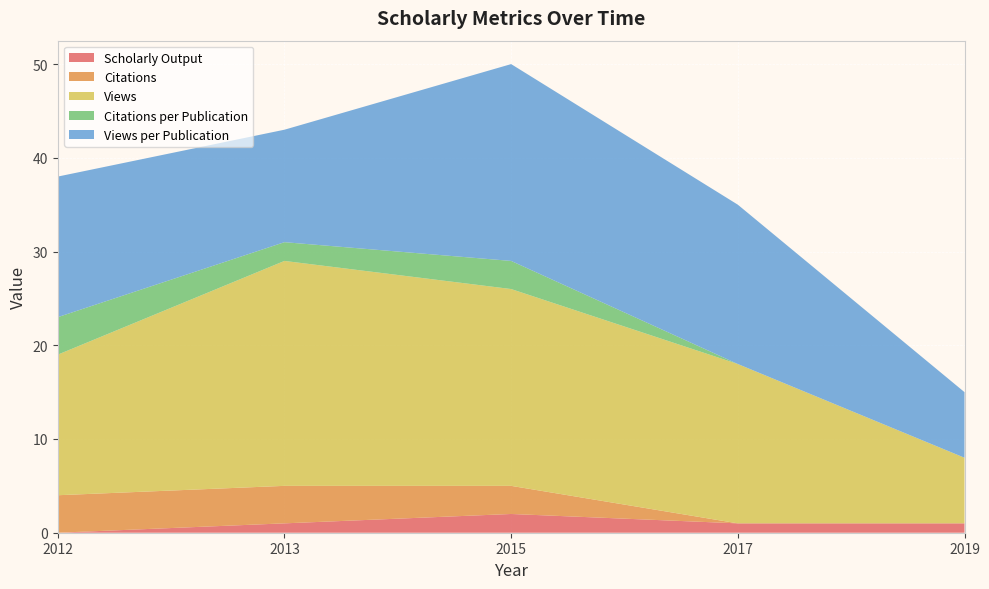

Reading left to right, list all the values displayed in this chart.

Scholarly Output: 2012=0	2013=1	2014=2	2015=1	2016=1
Citations: 2012=4	2013=4	2014=3	2015=0	2016=0
Views: 2012=15	2013=24	2014=21	2015=17	2016=7
Citations per Publication: 2012=4	2013=2	2014=3	2015=0	2016=0
Views per Publication: 2012=15	2013=12	2014=21	2015=17	2016=7